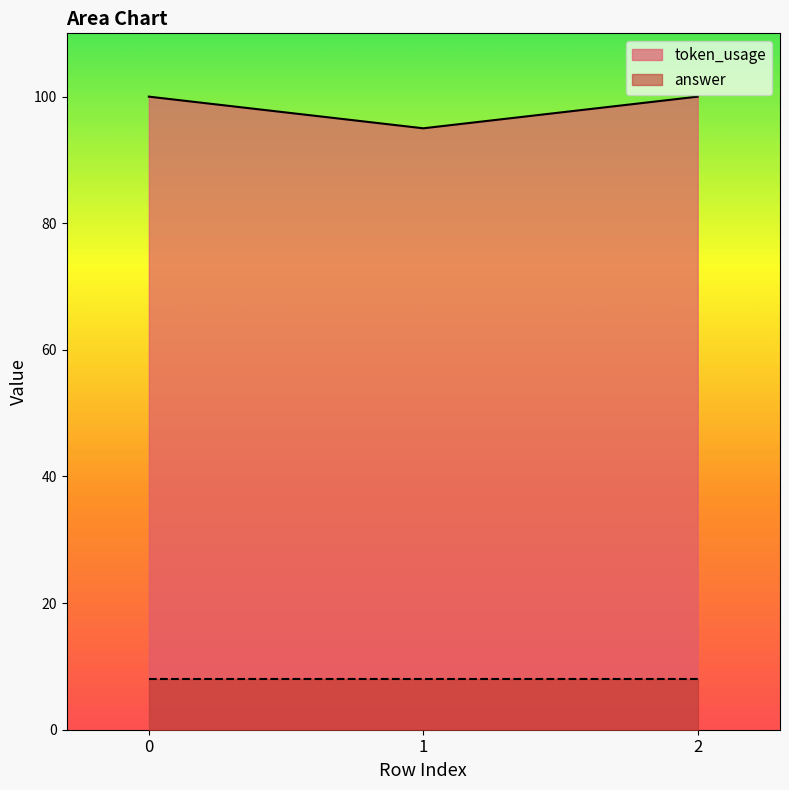

What is the smallest value displayed?

8